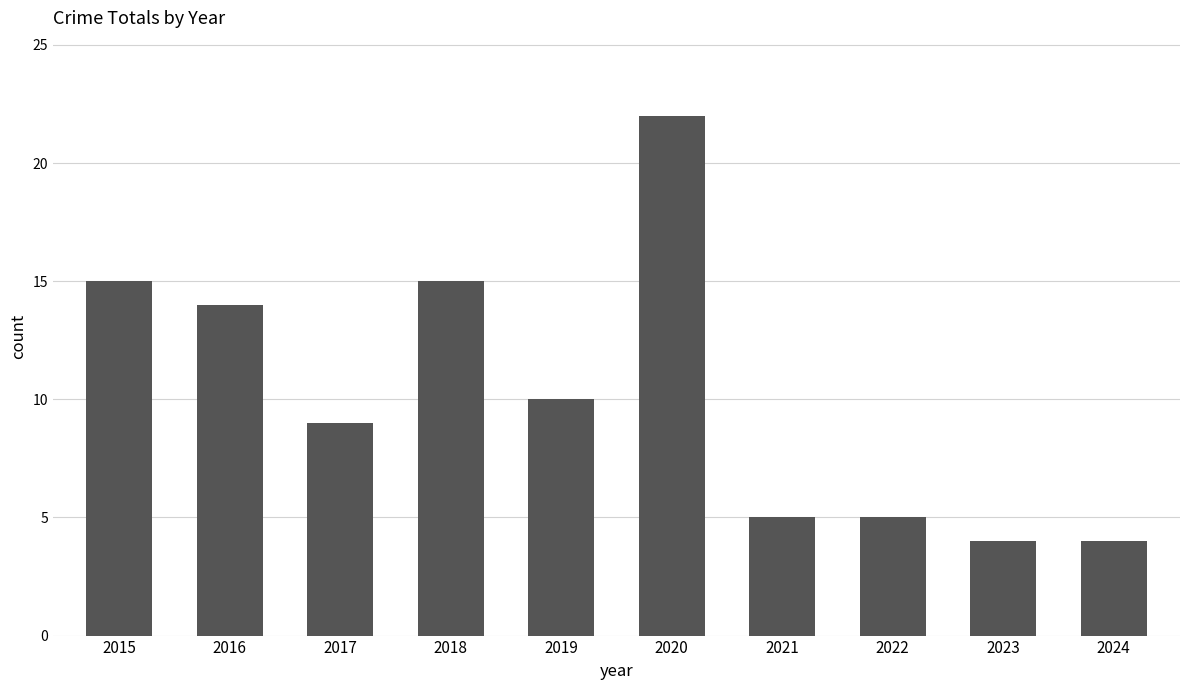

Reading right to left, extract all data points from this chart.

4	4	5	5	22	10	15	9	14	15